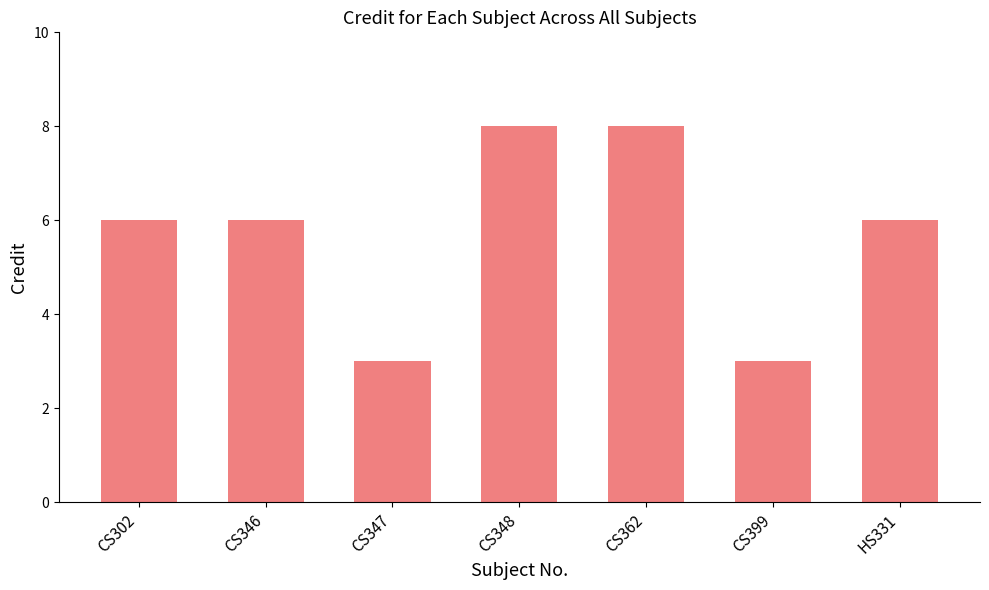

How many data points does each series have?

7